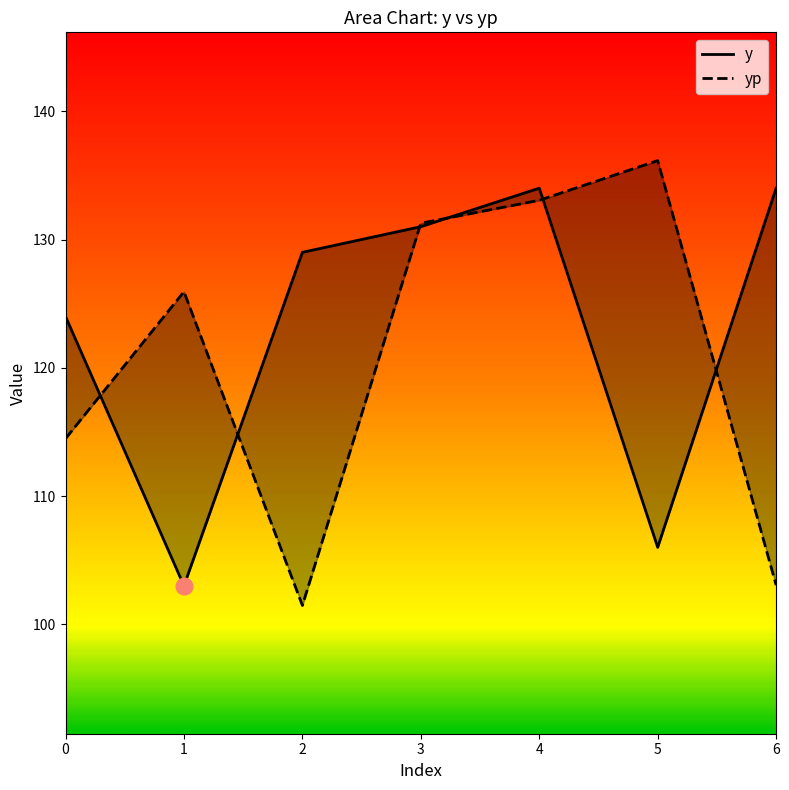

Reading left to right, transcribe all the data shown in this chart.

y: 124.0	103.0	129.0	131.0	134.0	106.0	134.0
yp: 114.5	125.9	101.5	131.3	133.1	136.2	103.1